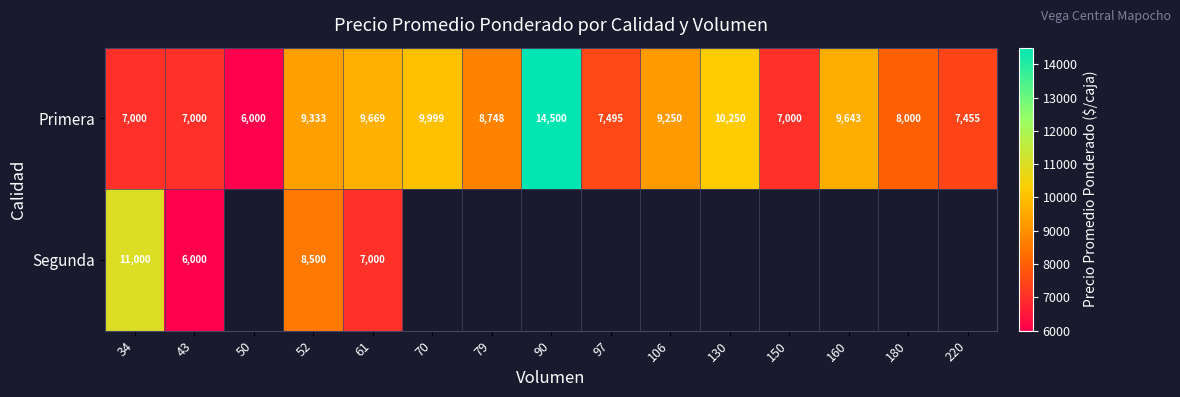

At how many categories does at least one series exceed 14268?

1